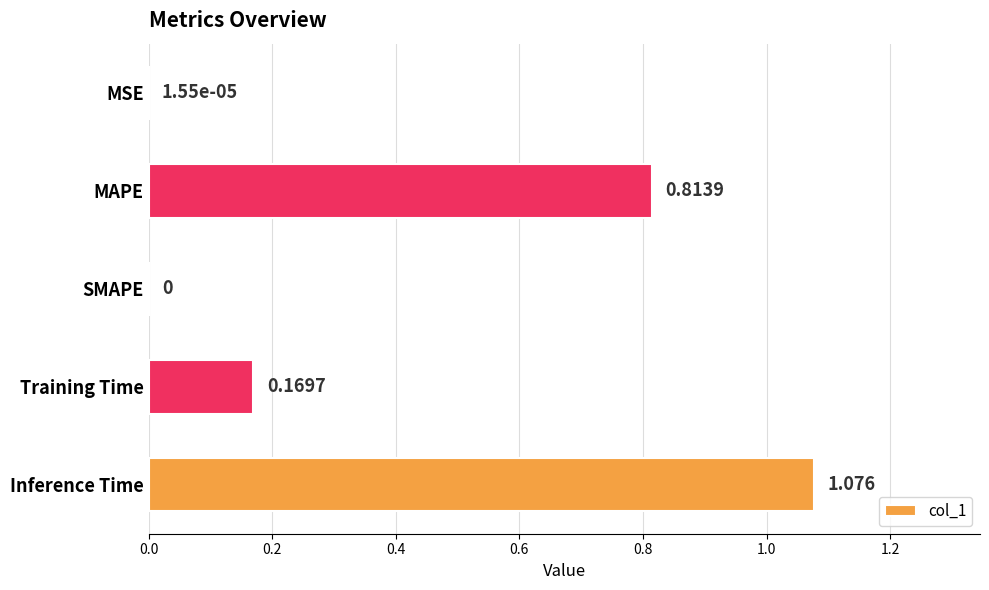

At which category does the chart reach its peak across all series?

Inference Time